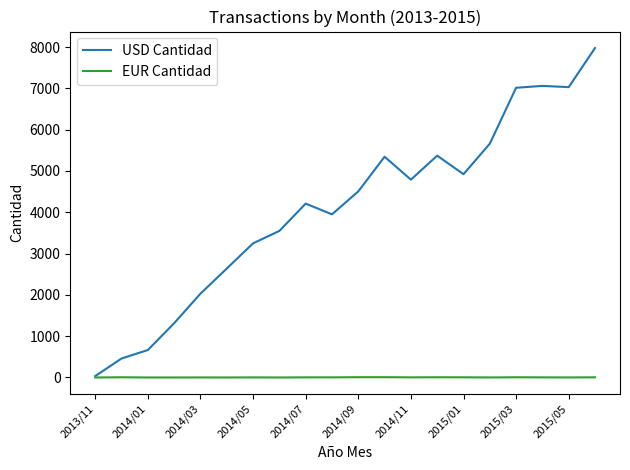

Rank the series by their average value, from highest to lowest.

USD Cantidad, EUR Cantidad